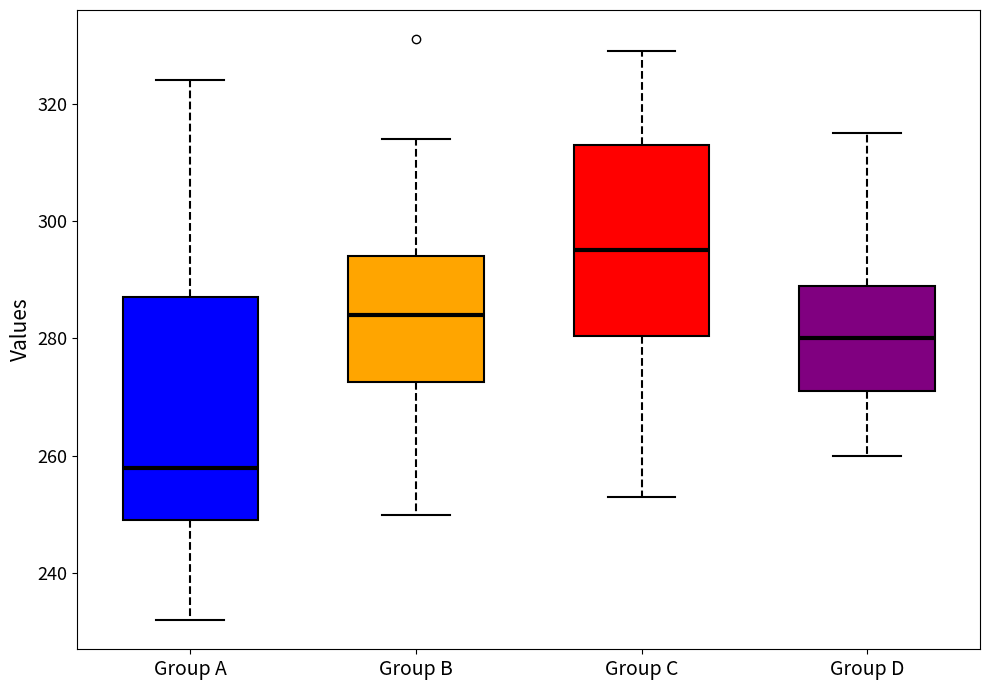

Comparing the boxes themselves (not the whiskers), which one is the tallest?

Group A